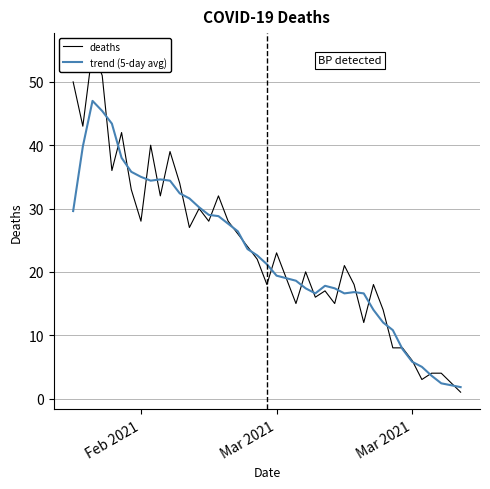

What is the difference between the second highest and second lowest values in the trend (5-day avg) series?

43.0